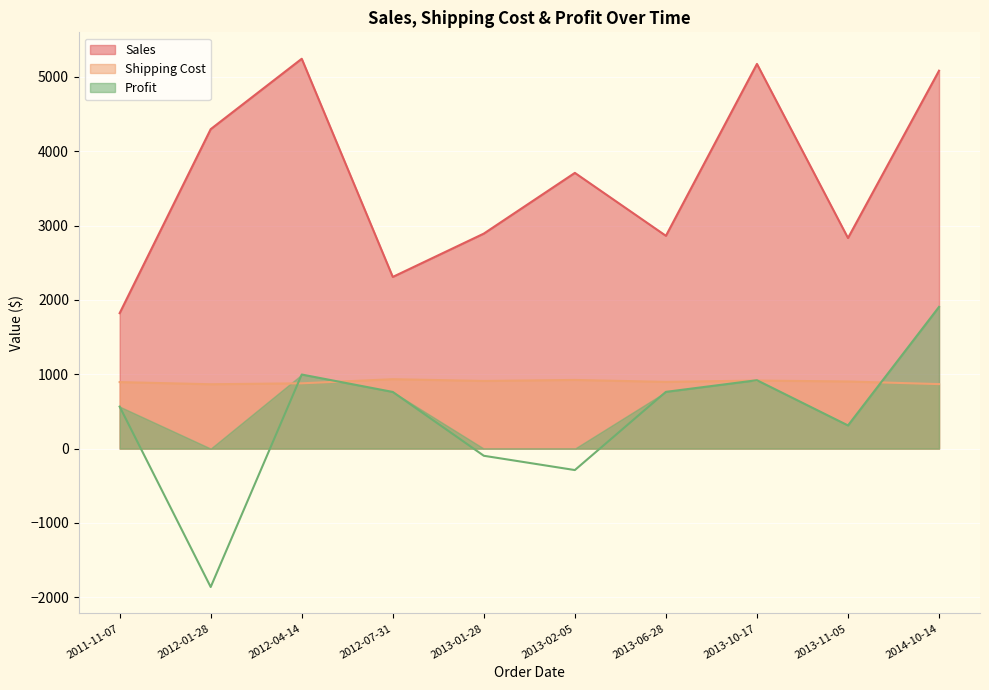

What is the average value of the Shipping Cost series?

899.0